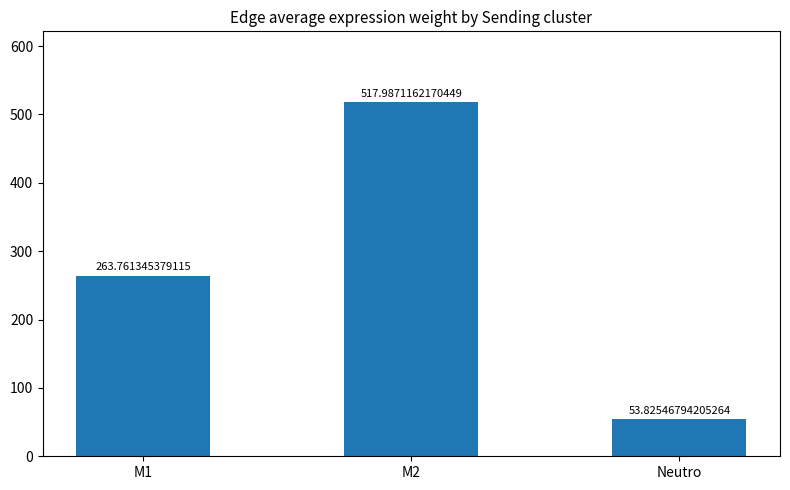

True or false: the data shows 518.0 at M2.

True